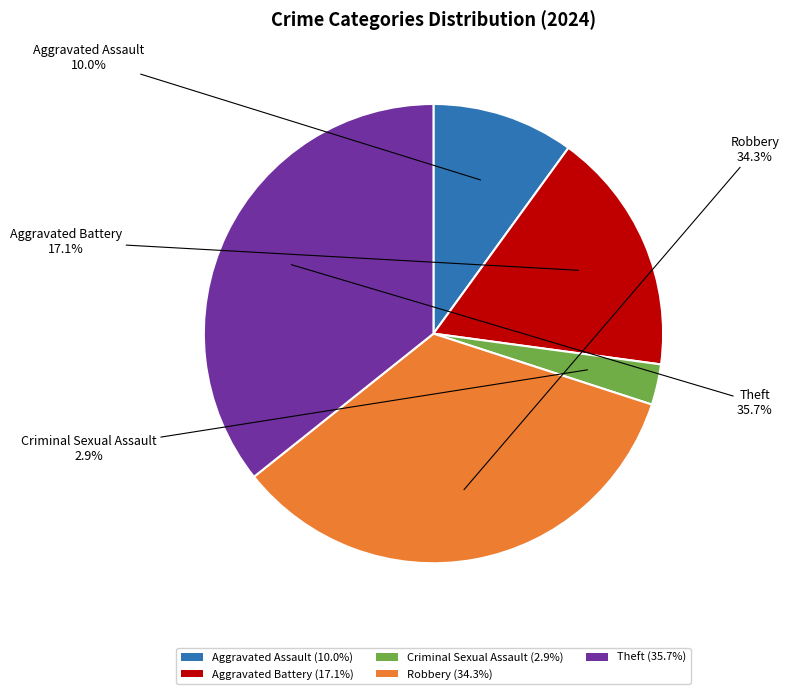

Count the number of slices in the pie.

5